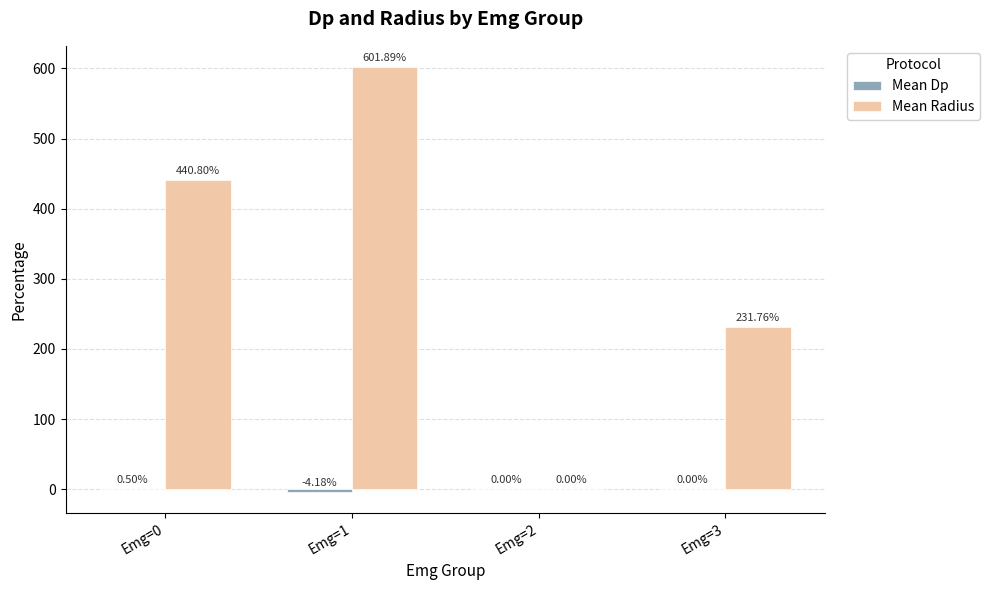

Where is Mean Radius nearest to the value 300?

Emg=3